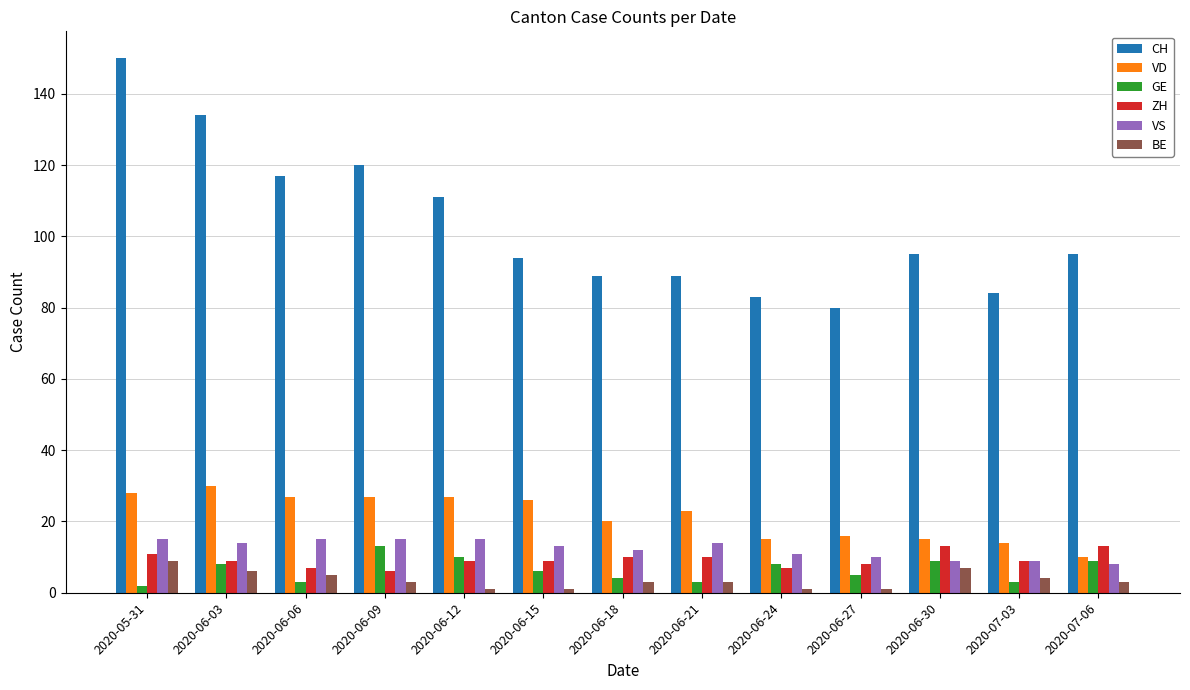

What is the total value across all series at 2020-06-12?

173